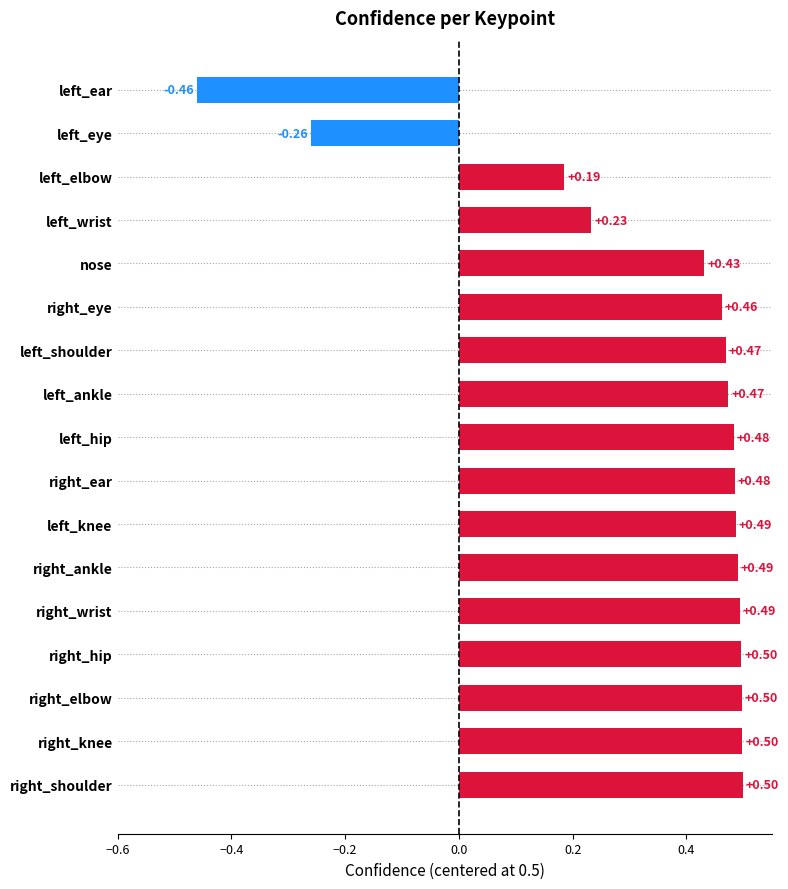

Between left_wrist and left_ankle, which is larger?

left_ankle